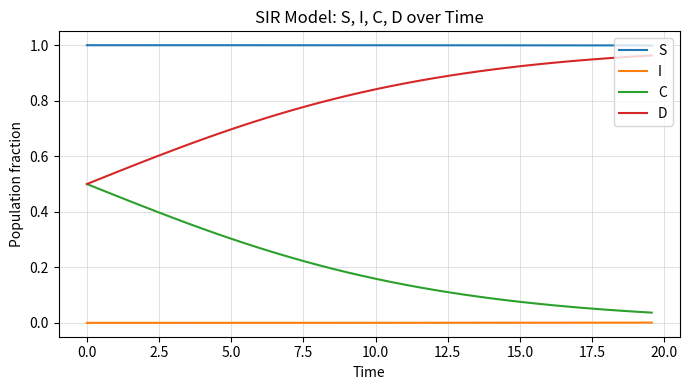

List the series in order of their overall mean, highest first.

S, D, C, I